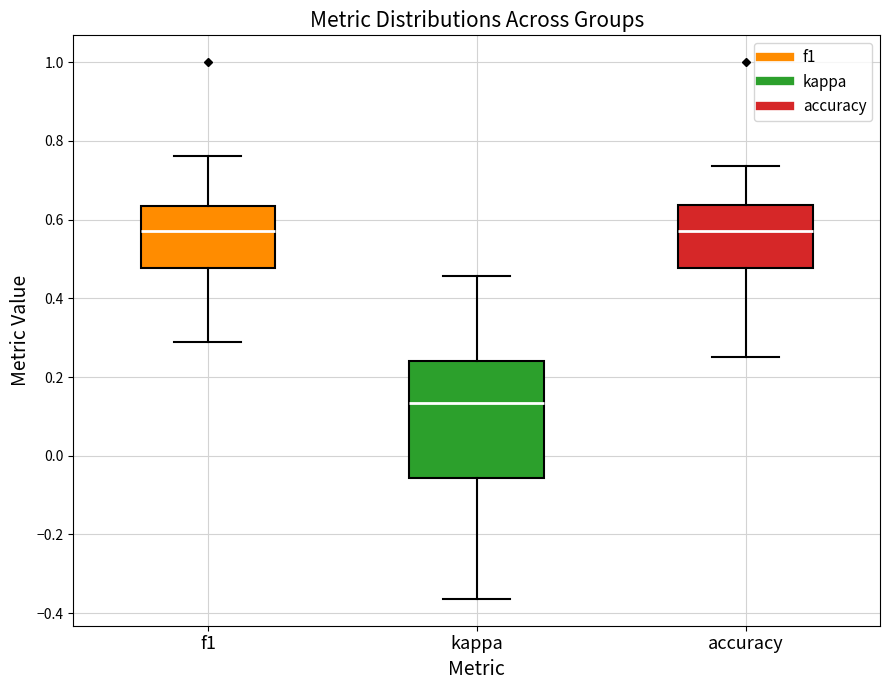

Reading left to right, transcribe this box plot: for each box, give where its median line is, the range the box spans, and where its two whiskers end, as read against the y-axis. The values are not printed on the chart, so give them approximately, as read against the axis.

f1: median 0.58, box 0.48 to 0.64, whiskers 0.30 to 0.76
kappa: median 0.14, box -0.06 to 0.24, whiskers -0.36 to 0.46
accuracy: median 0.58, box 0.48 to 0.64, whiskers 0.26 to 0.74